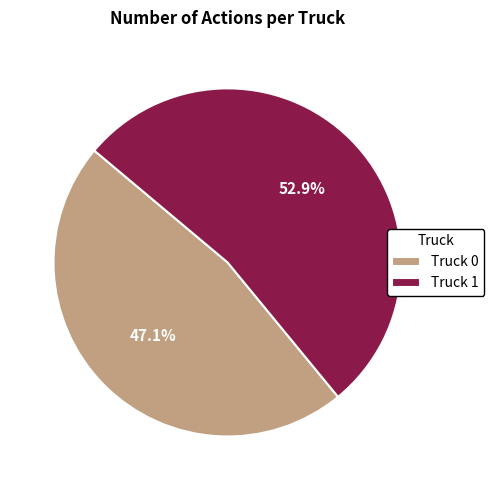

Rank the categories by value from highest to lowest.

Truck 1, Truck 0